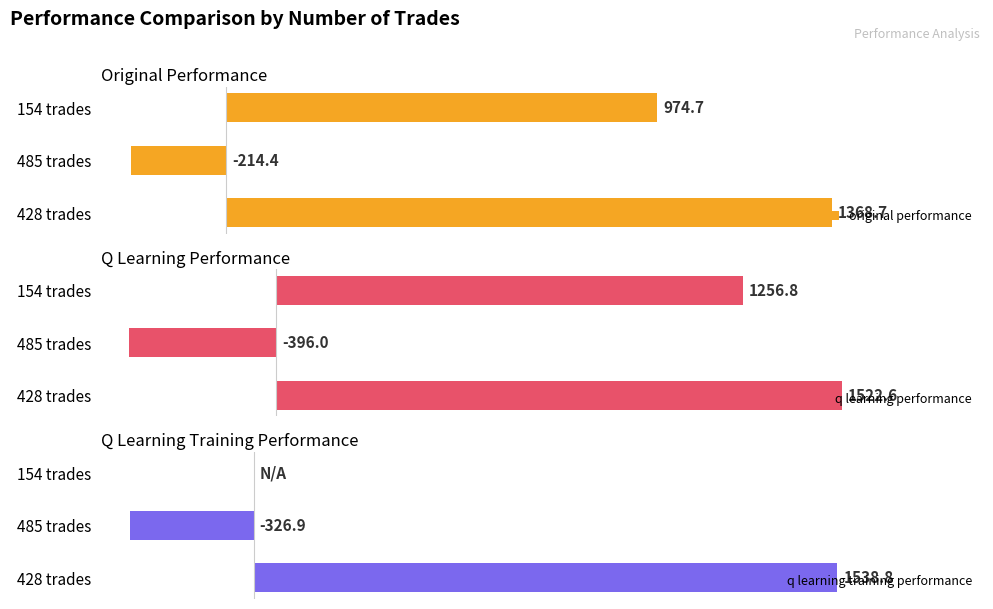

Rank the categories by original performance value from highest to lowest.

428 trades, 154 trades, 485 trades